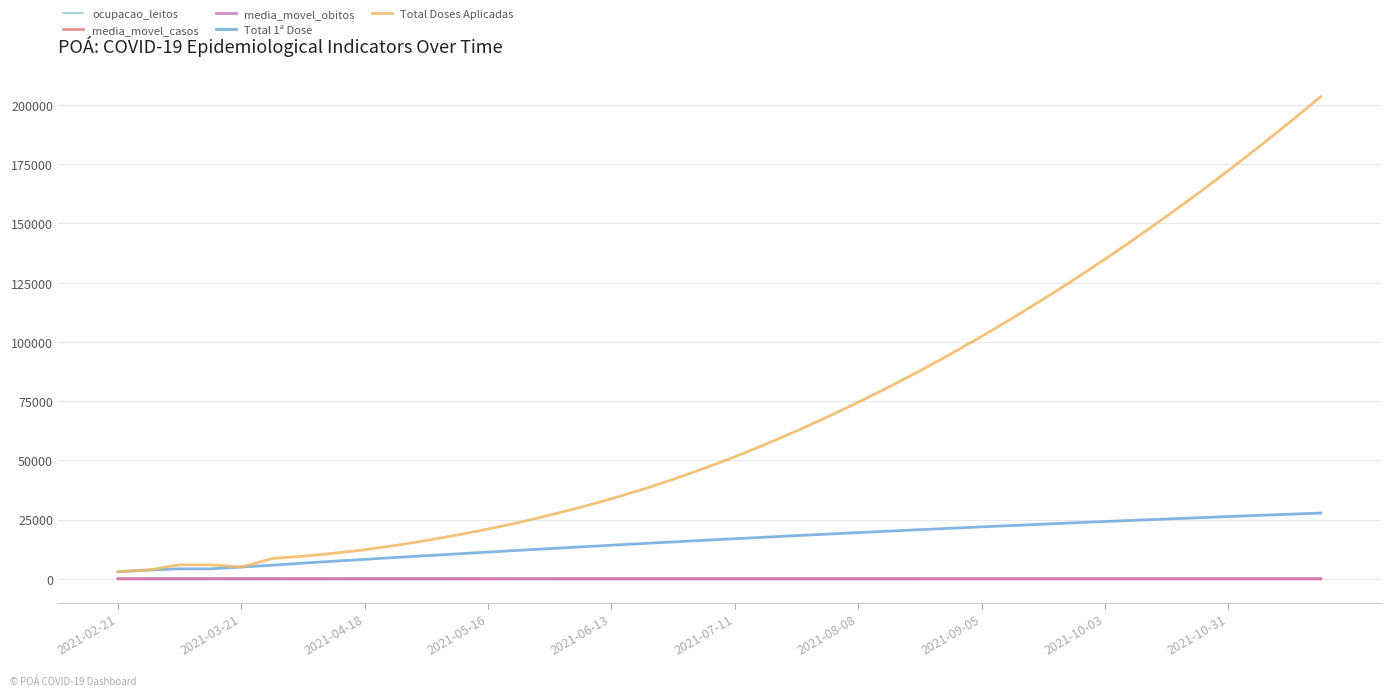

True or false: media_movel_casos and Total 1ª Dose intersect in this chart.

False